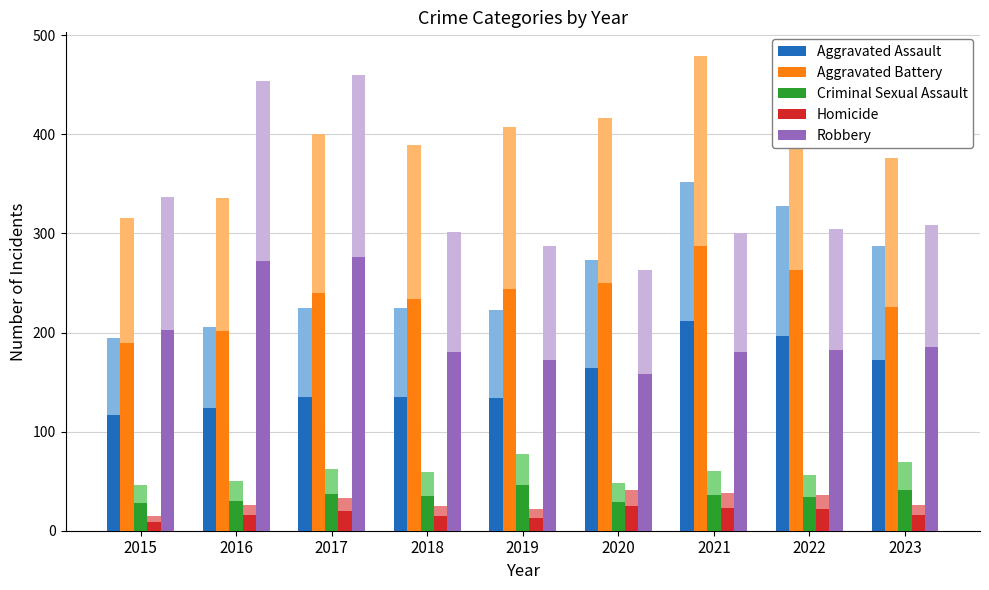

What are all the series names shown in the legend?

Aggravated Assault, Aggravated Battery, Criminal Sexual Assault, Homicide, Robbery